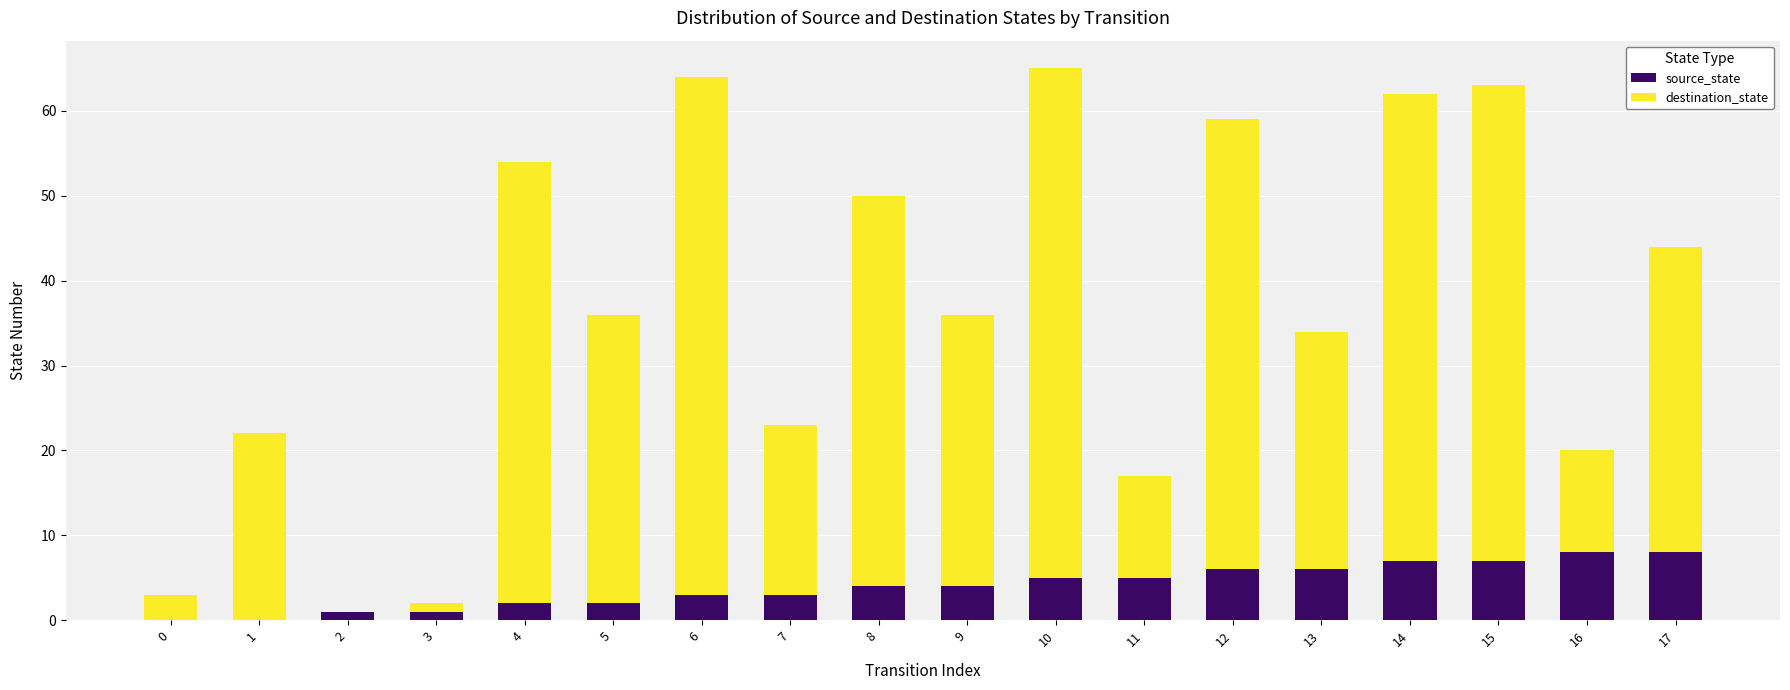

How many categories are shown in the chart?

18